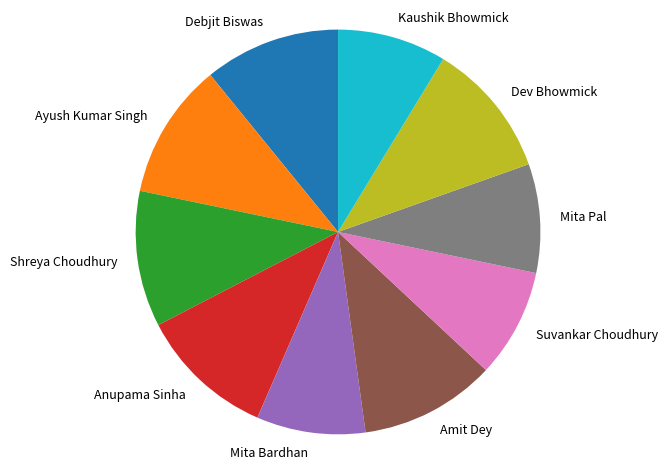

Is Dev Bhowmick the majority of the pie?

No